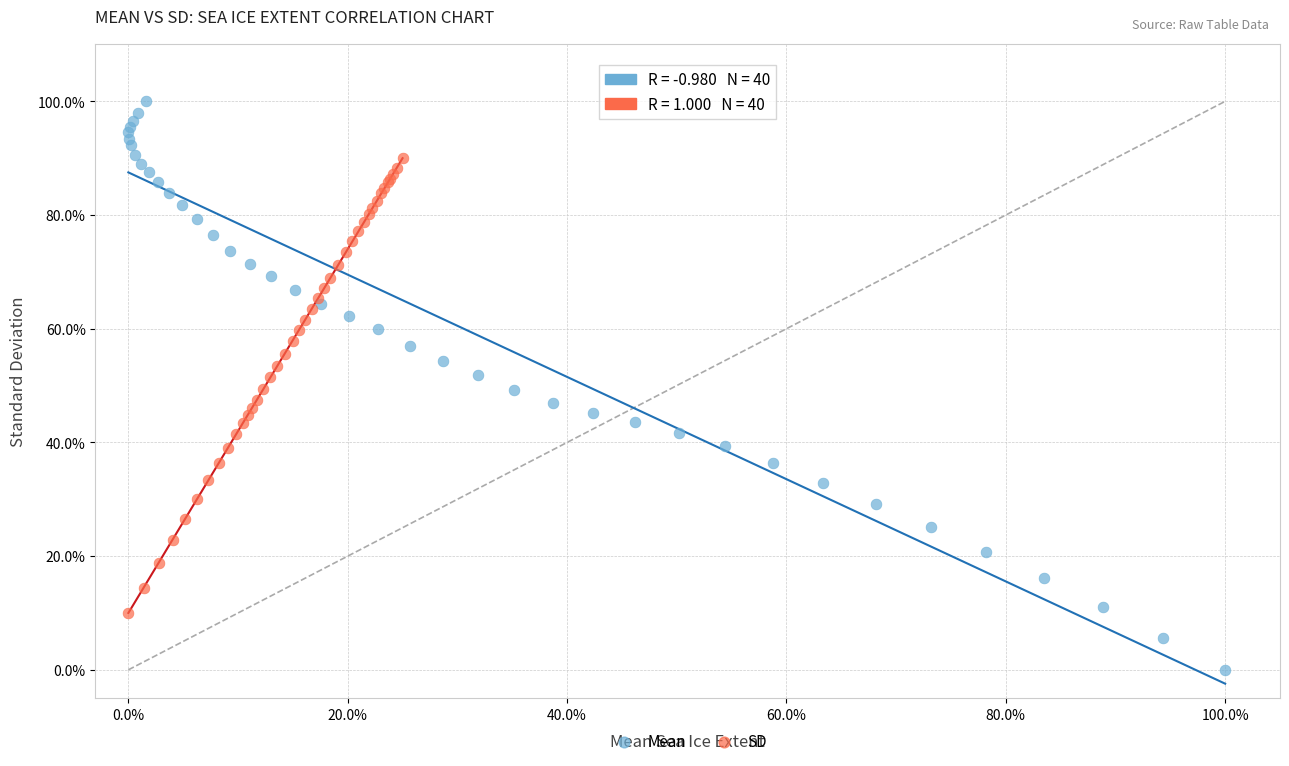

What are all the series names shown in the legend?

Mean, SD